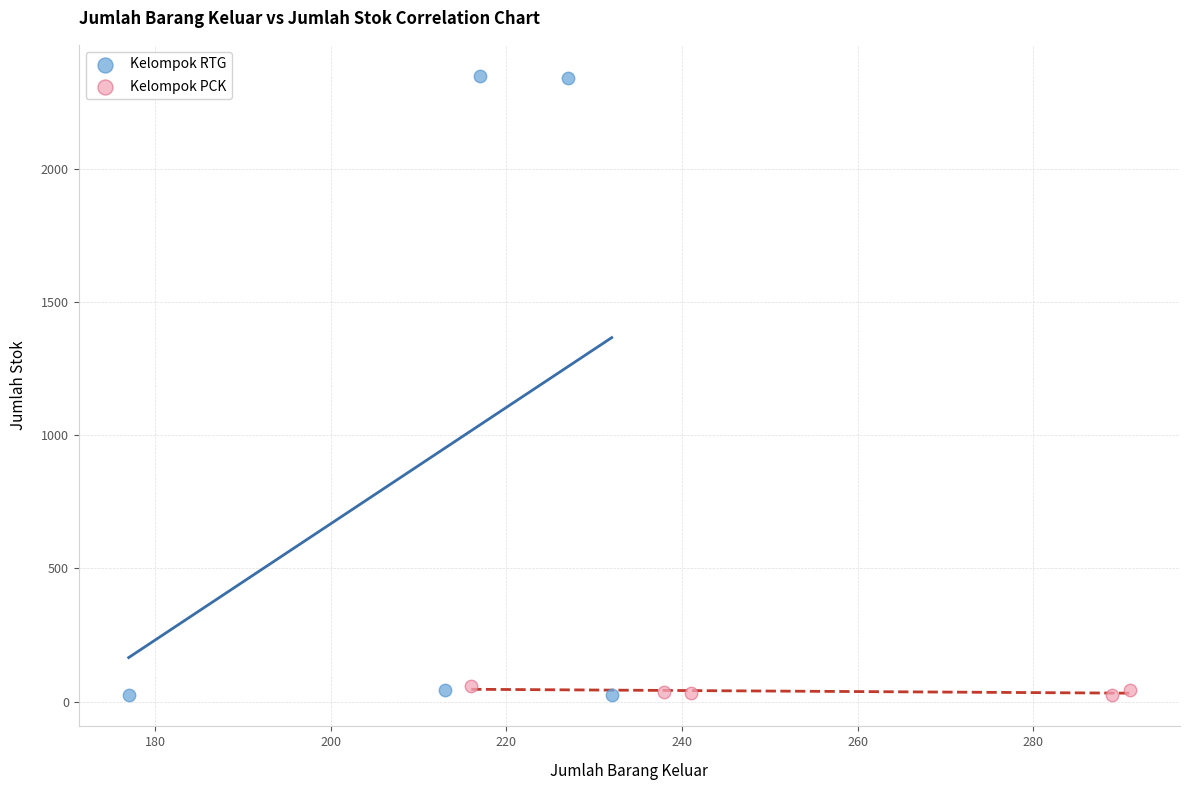

Which series contains the highest Y value?

Kelompok RTG